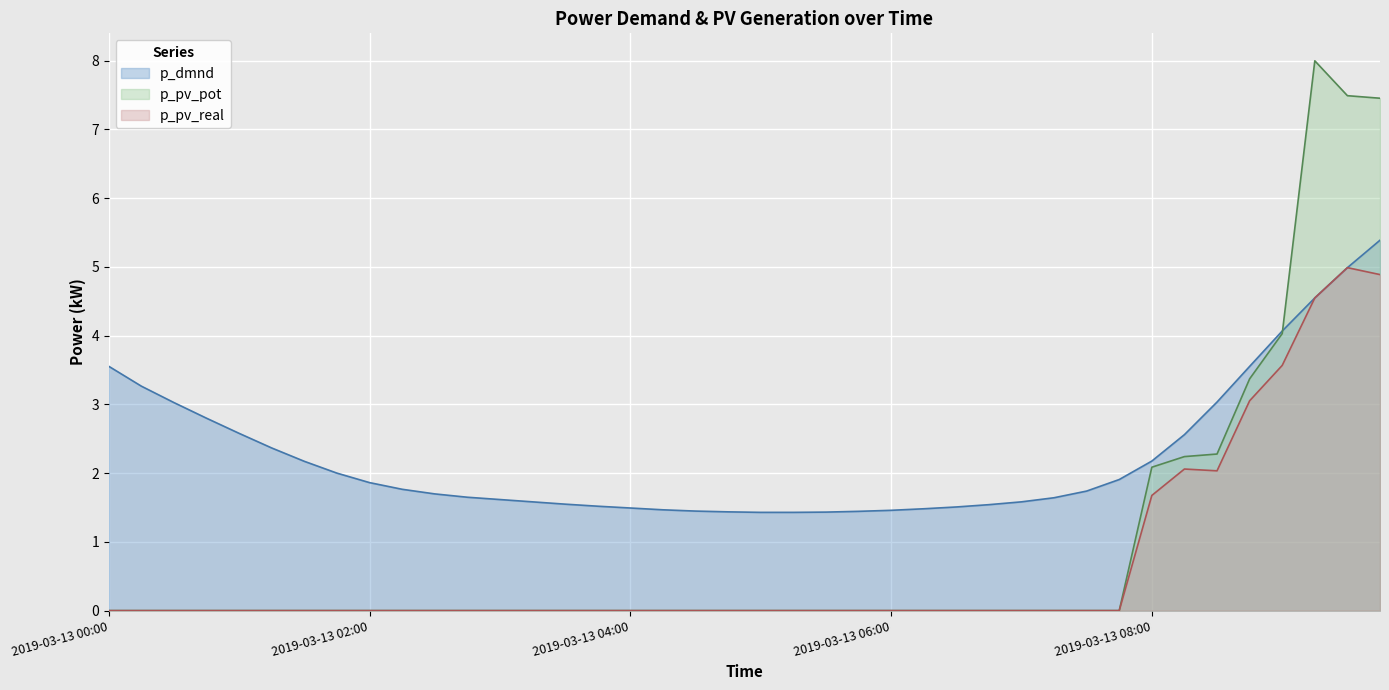

How many lines are shown in the chart?

3